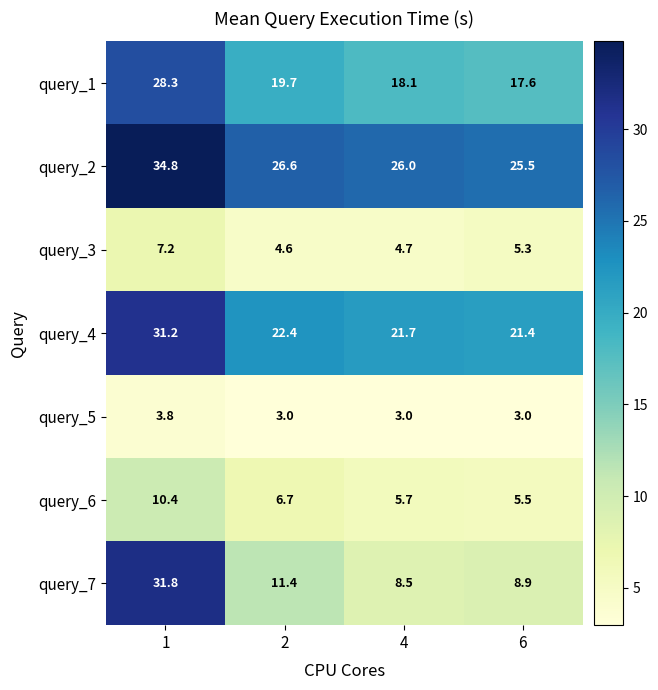

What is the difference between the maximum and minimum values in the query_2 series?

9.3